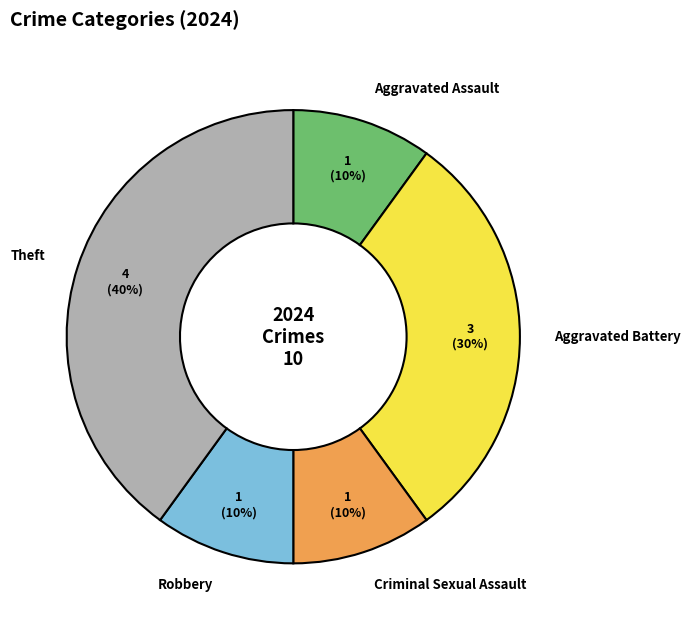

Between Aggravated Battery and Robbery, which is larger?

Aggravated Battery